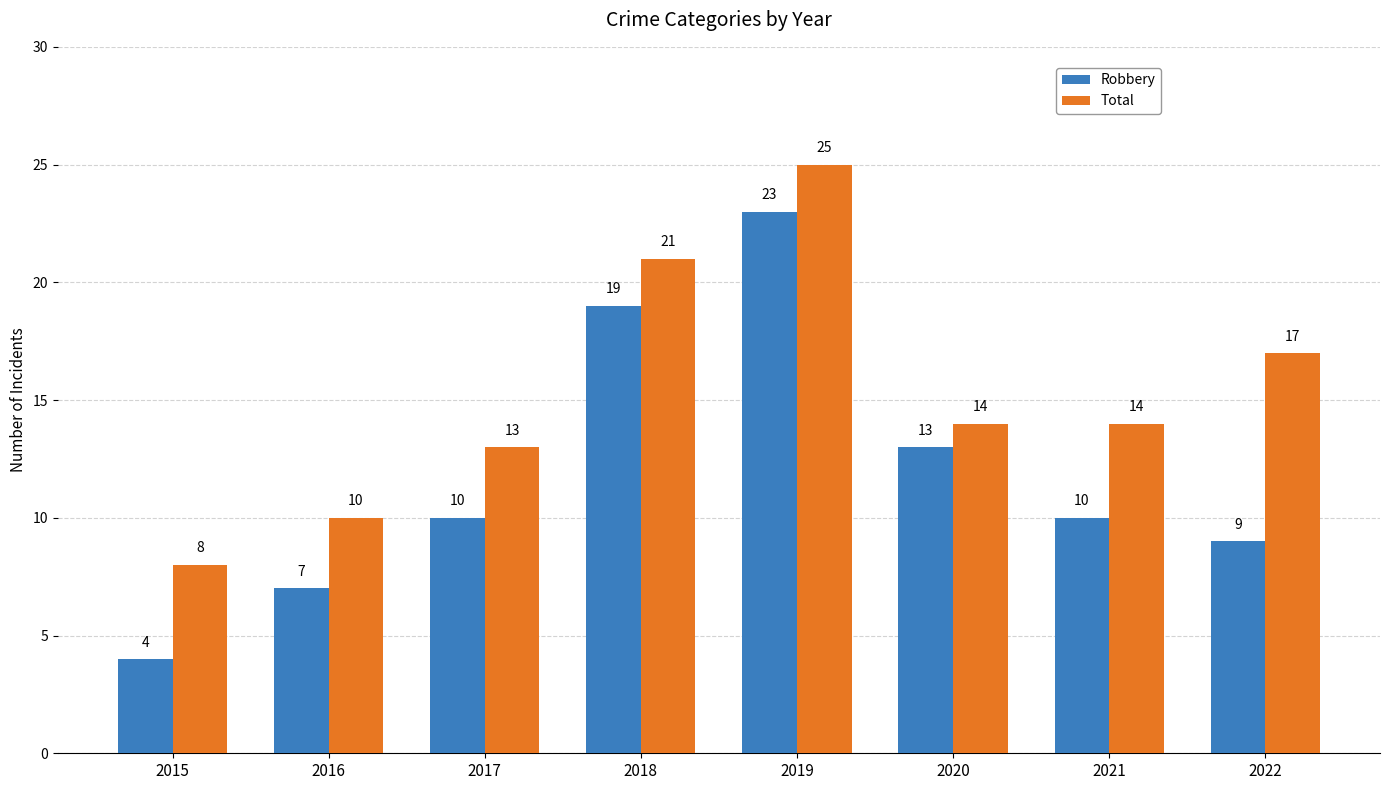

Is it true that Robbery equals 10 at 2017?

True